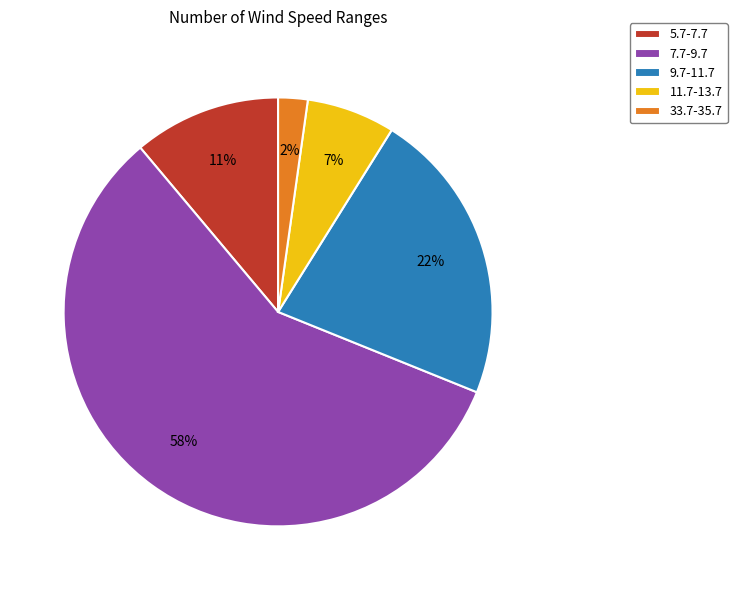

Which slice represents more than half of the pie?

7.7-9.7